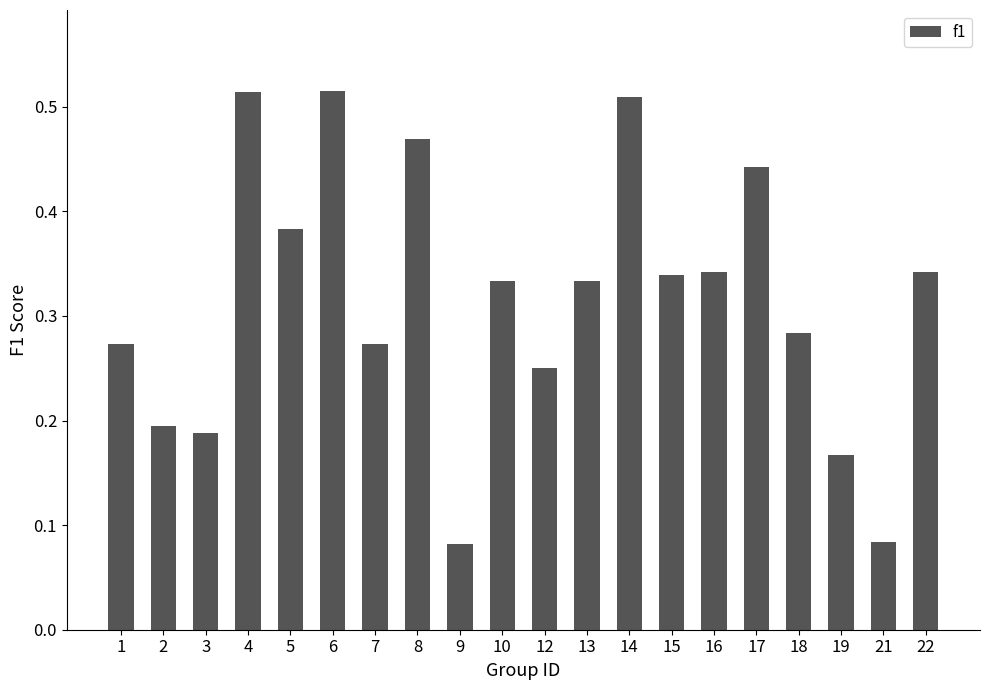

How many values are between 0 and 1?

20